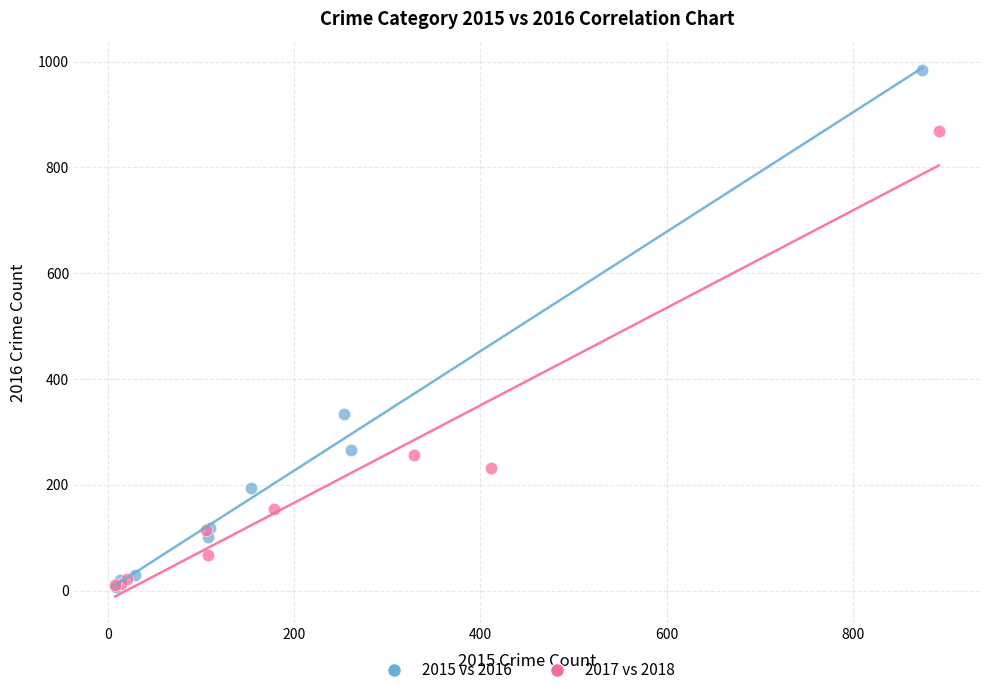

Which series has the largest Y range (max minus min)?

2015 vs 2016